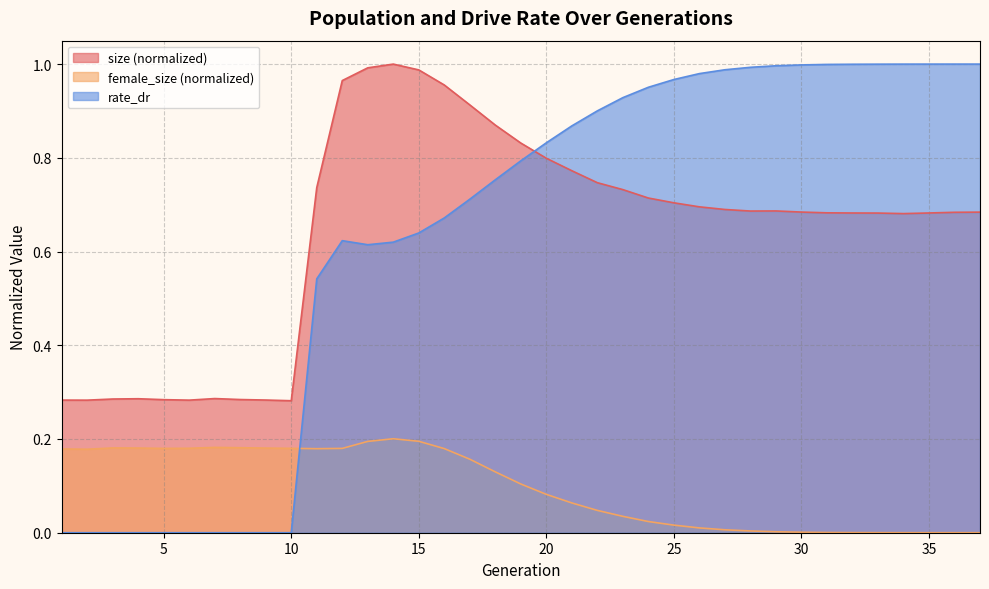

How many lines are shown in the chart?

3